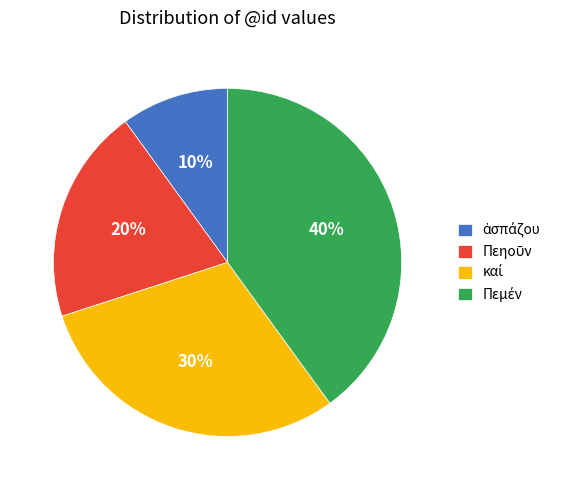

Does any single category account for the majority?

No